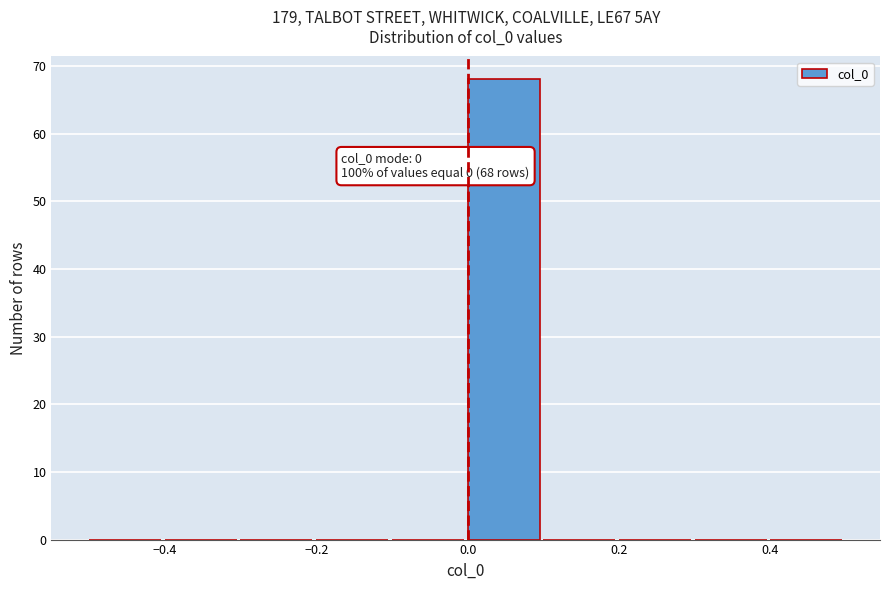

Which range on the x-axis has the tallest bar?

0.0 to 0.1